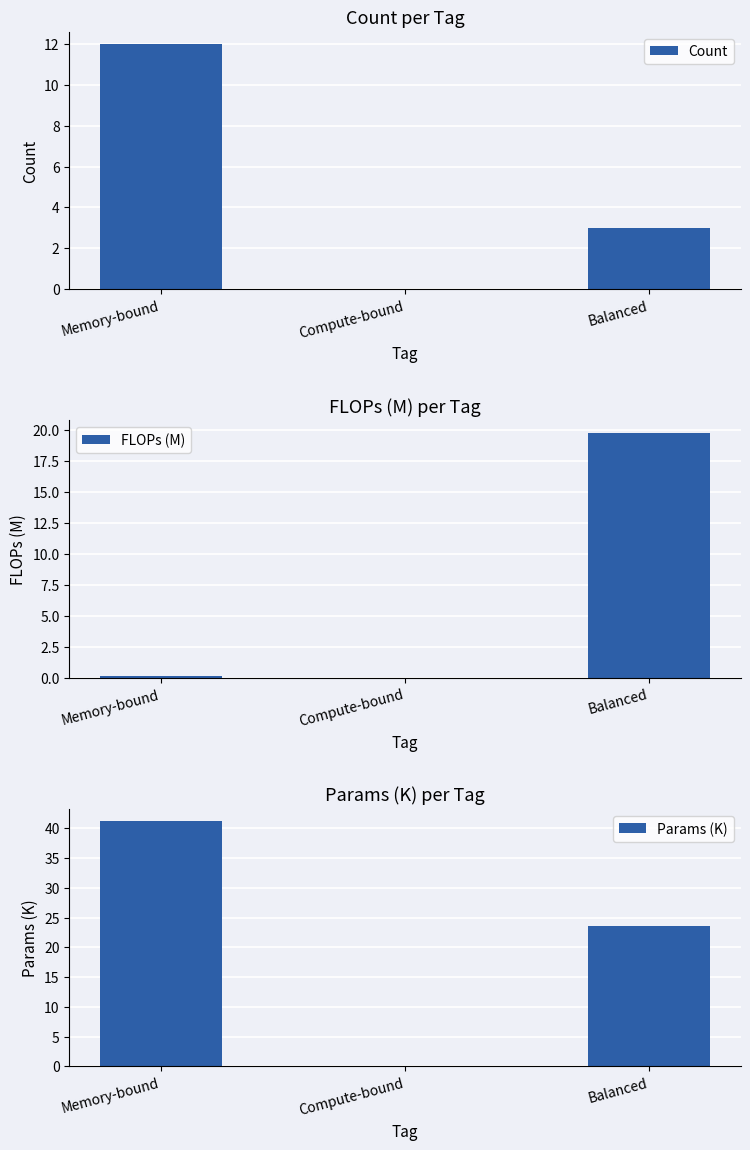

Reading right to left, transcribe all the data shown in this chart.

Count: 3.0	0.0	12.0
FLOPs (M): 19.8	0.0	0.2
Params (K): 23.5	0.0	41.2